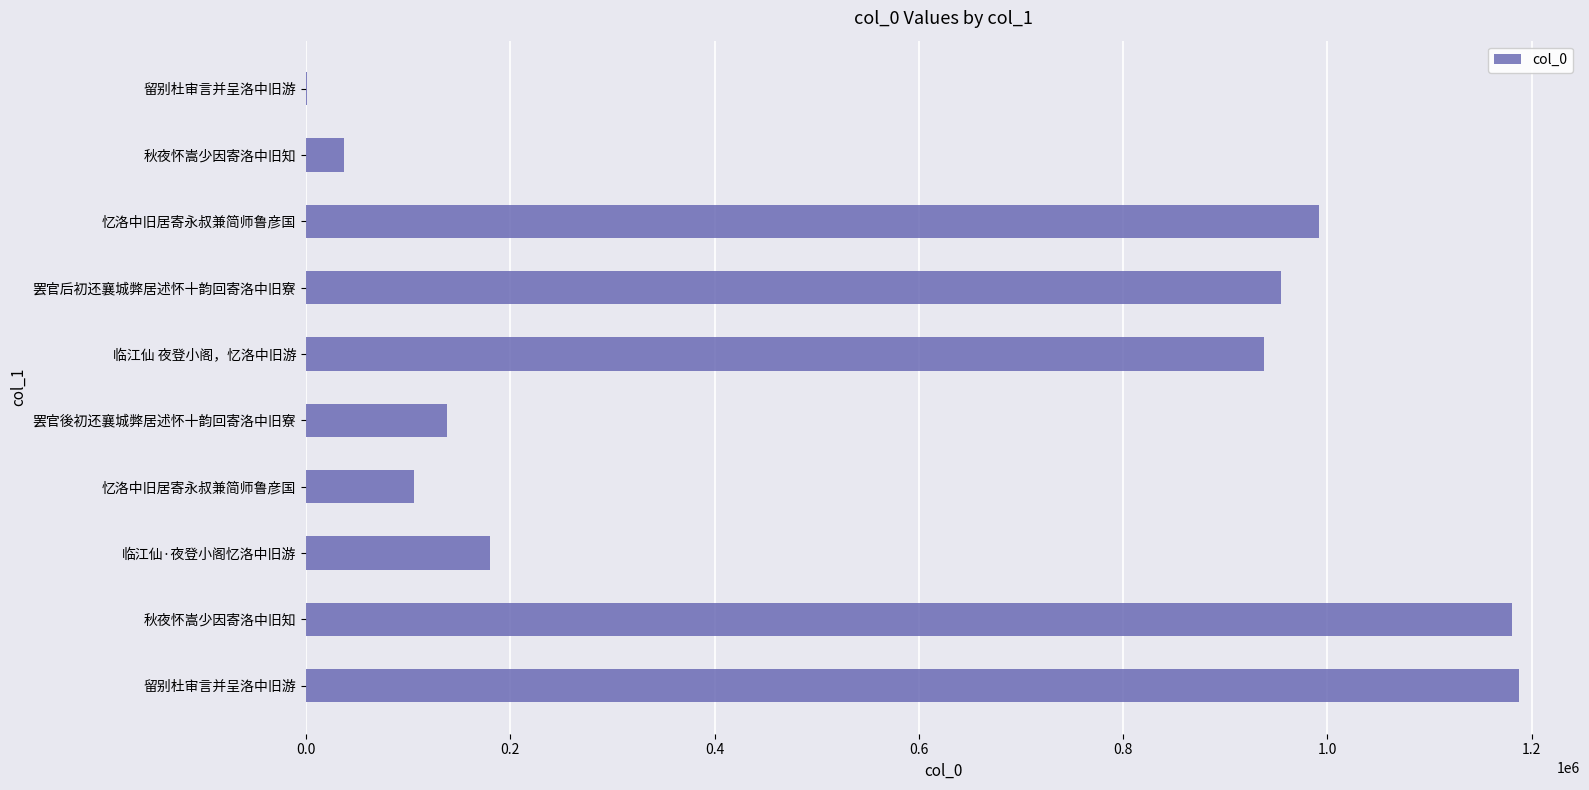

How many distinct data groups are displayed?

1